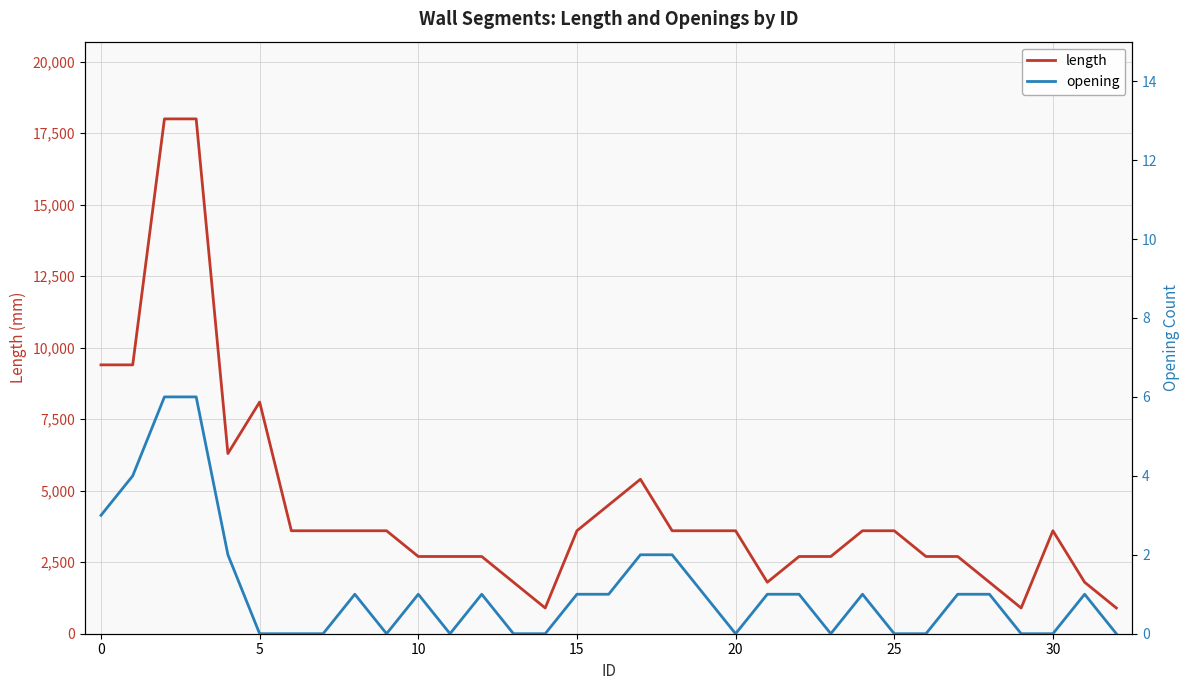

Is it true that length equals 900 at 14?

True